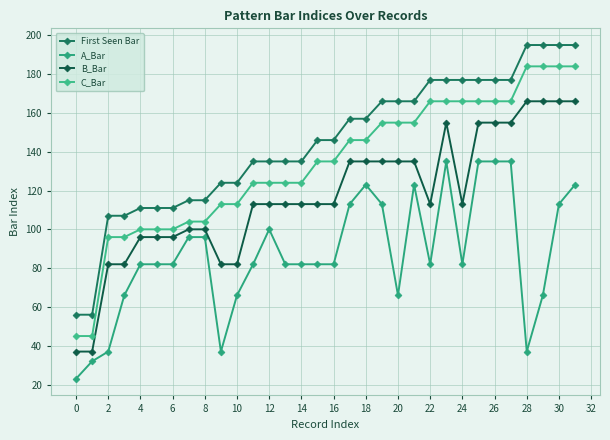

How many lines are shown in the chart?

4